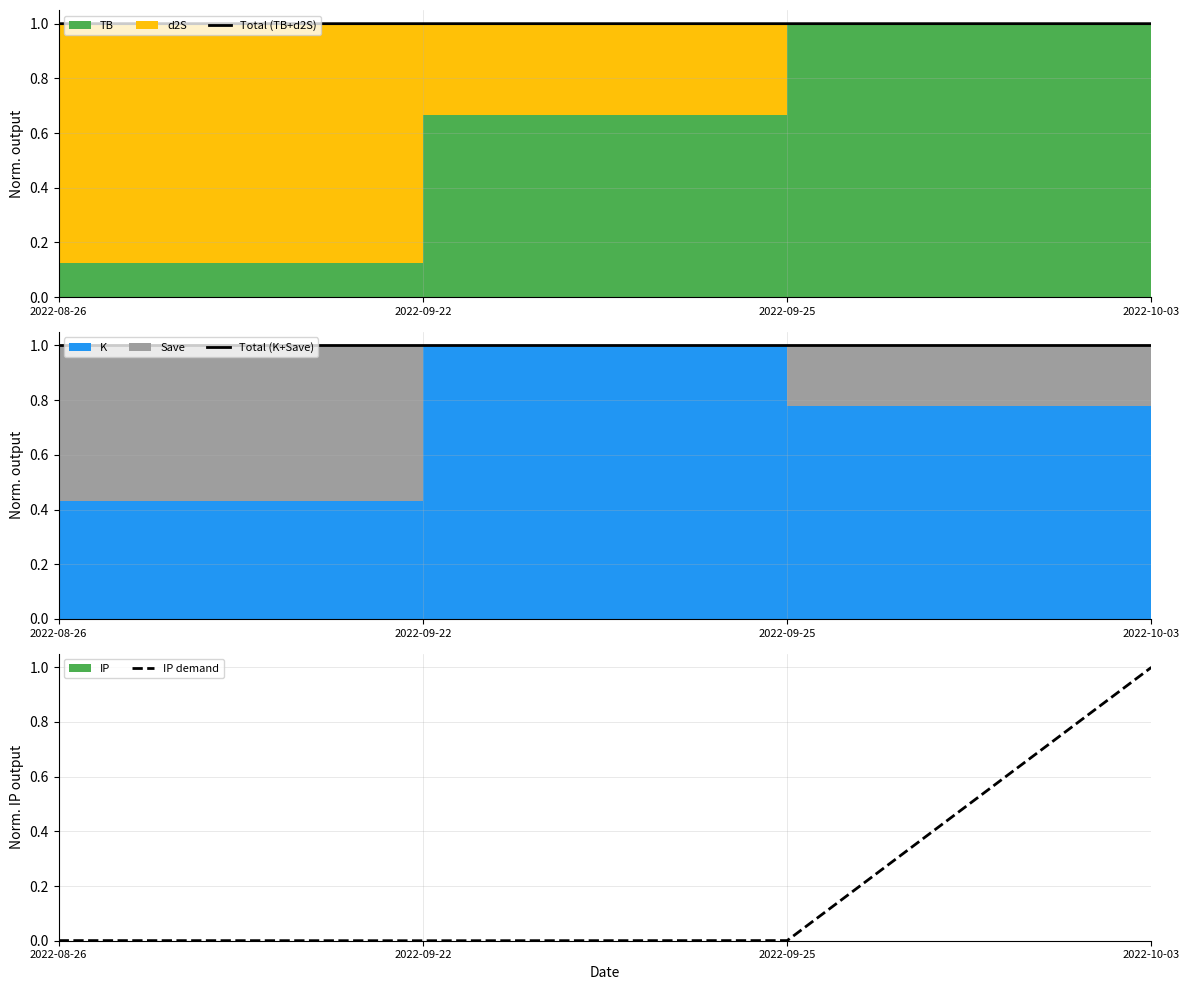

At which category is the sum across all series the highest?

2022-10-03